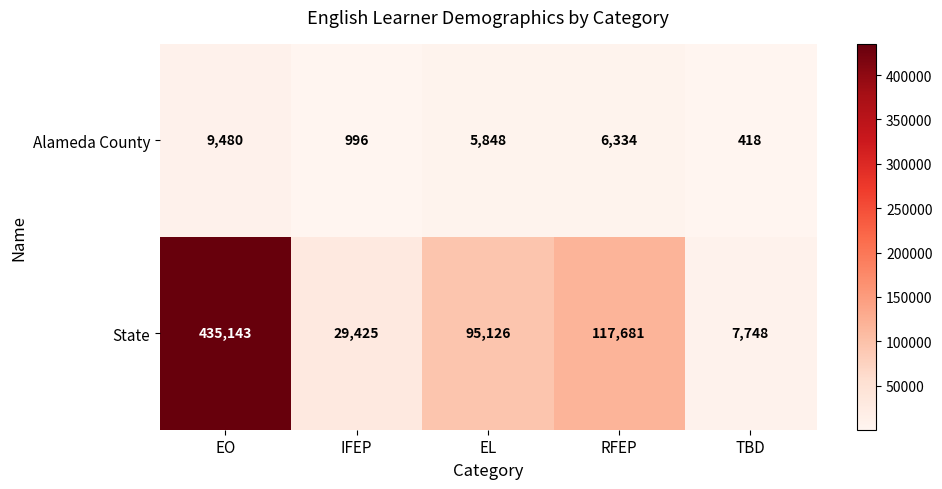

At which category is the sum across all series the highest?

EO